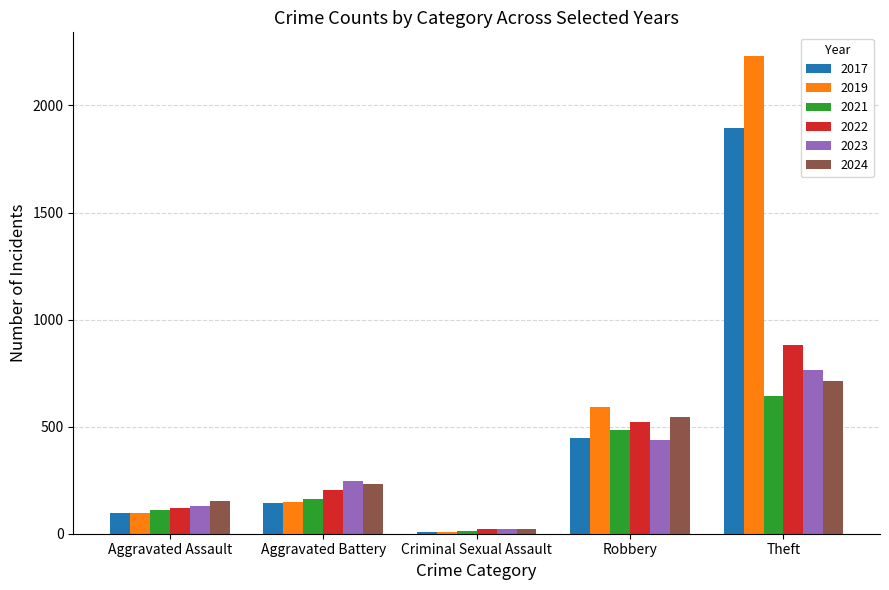

Which series changed the most between Aggravated Assault and Theft?

2019